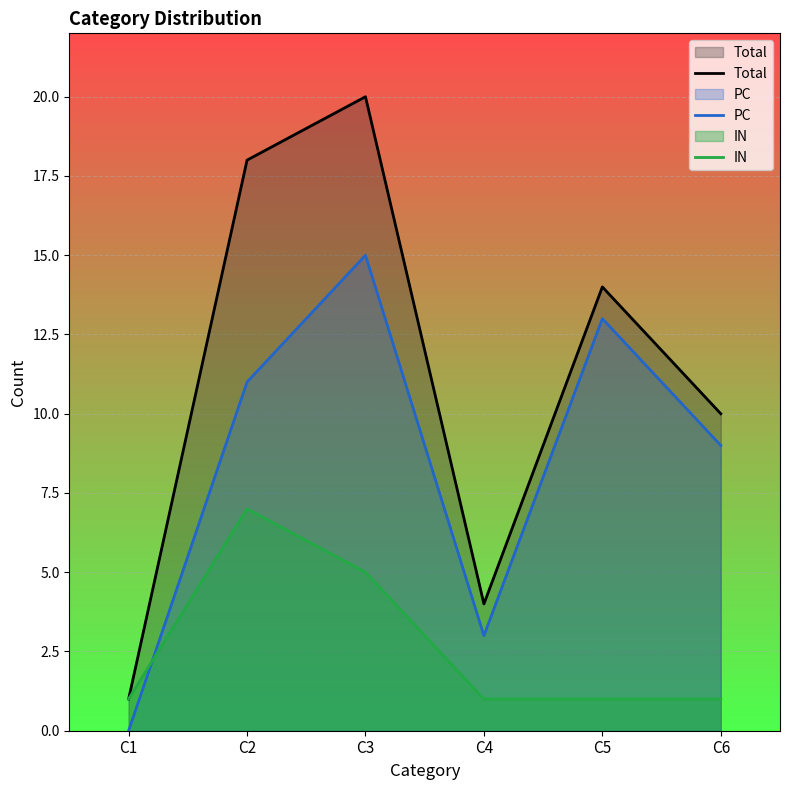

What is the average value of the PC series?

8